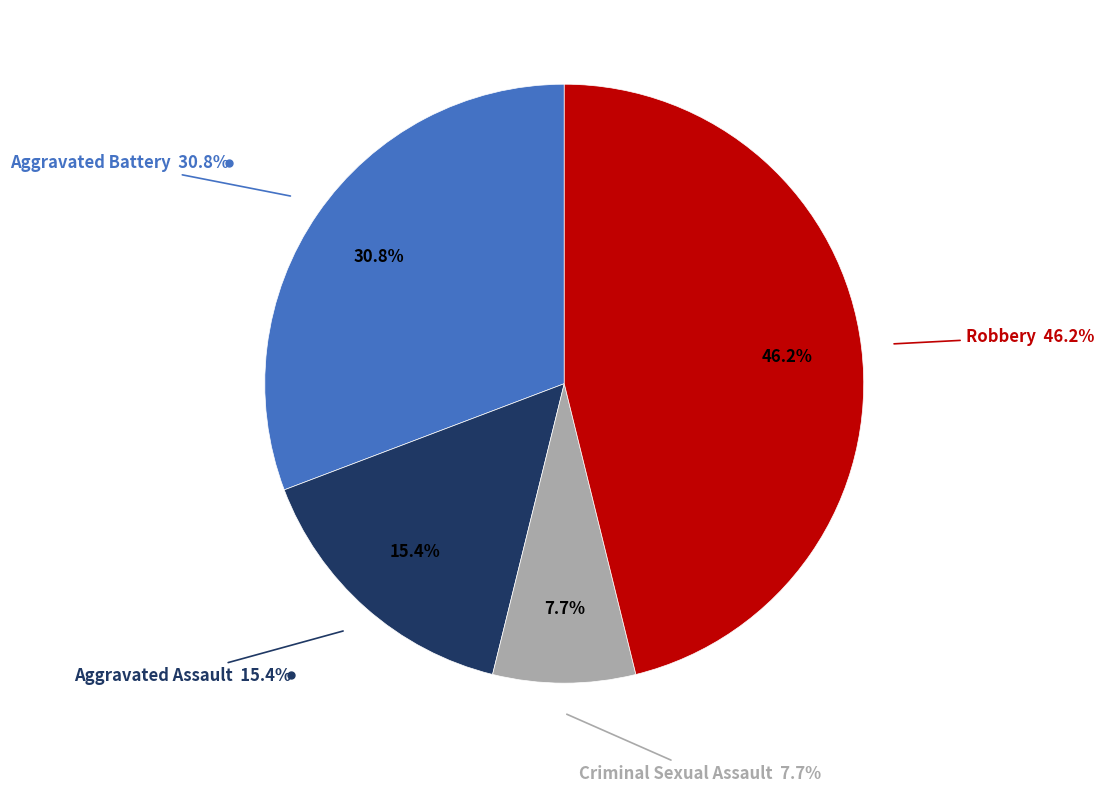

What is the smallest slice in the pie chart?

Criminal Sexual Assault